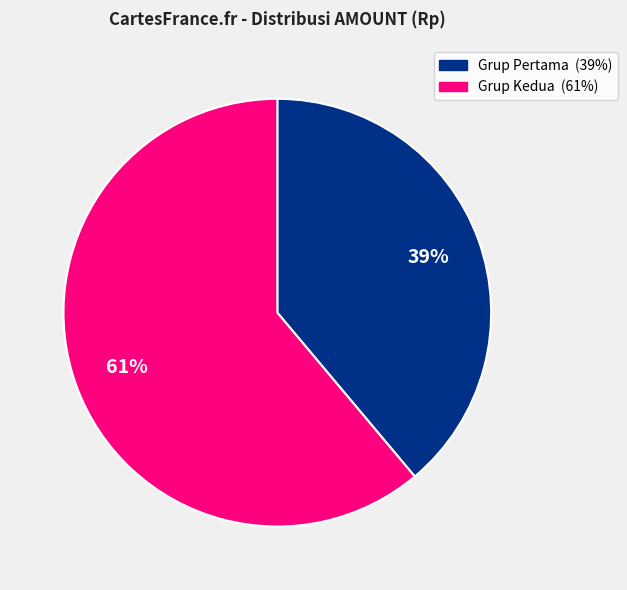

To the nearest percent, what is the average slice percentage?

50%